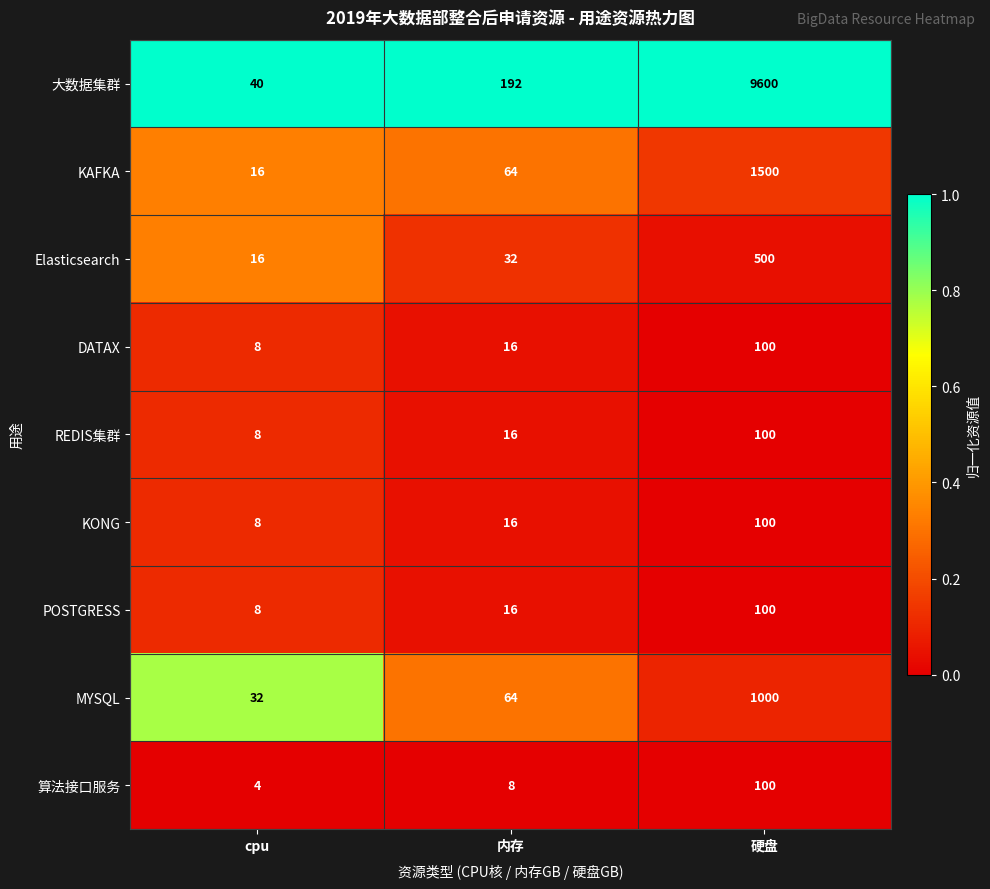

How many data points does each series have?

3